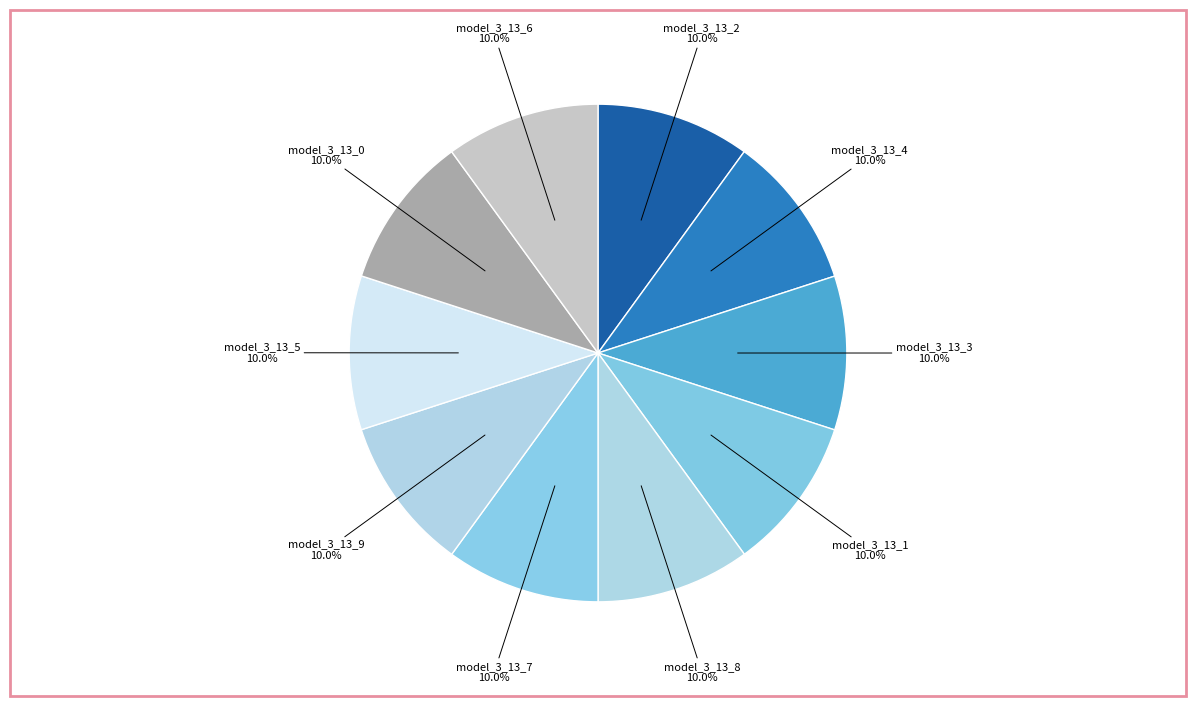

How many slices are in this pie chart?

10